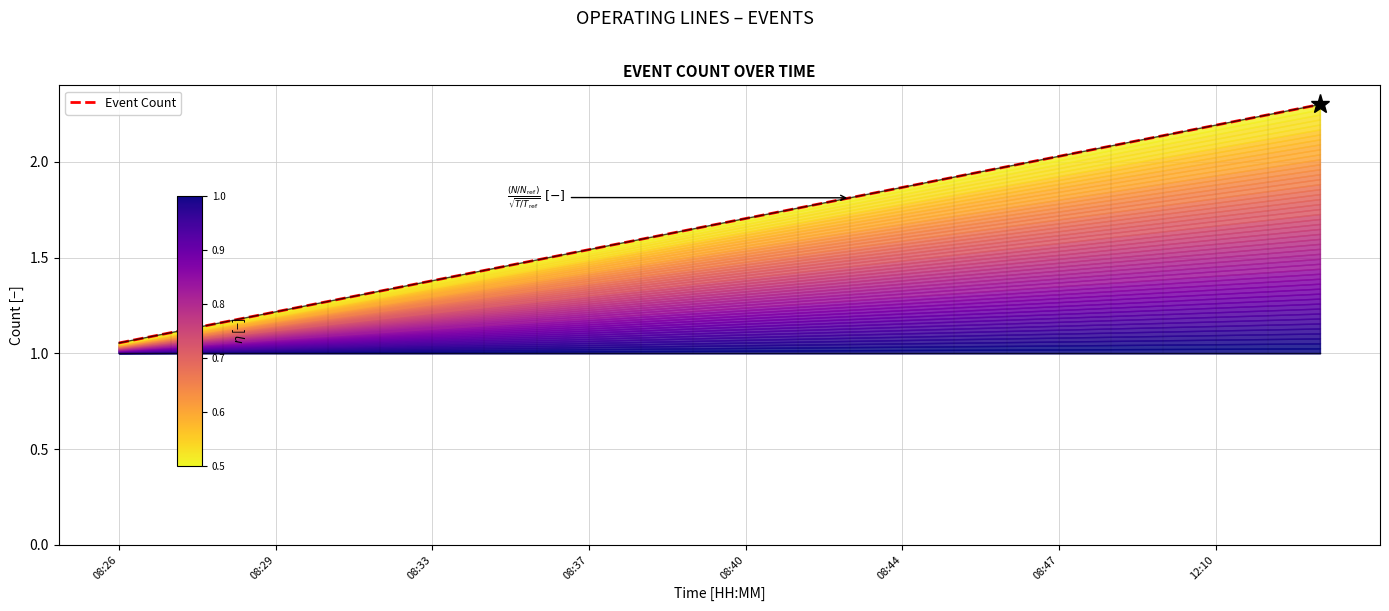

Does the chart display data point markers on the line(s)?

No